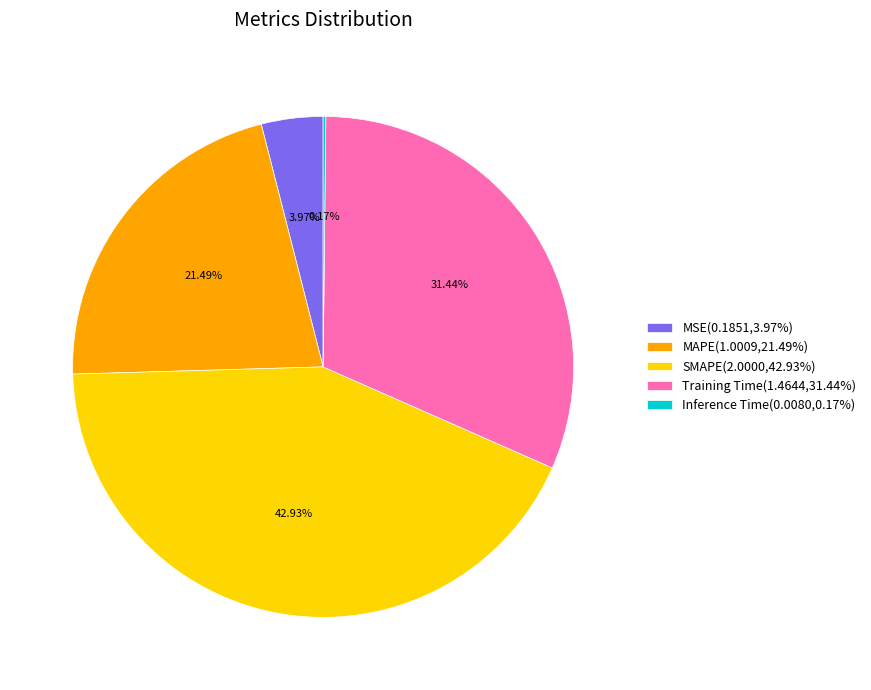

Do SMAPE(2.0000,42.93%) and MAPE(1.0009,21.49%) together represent more than half of the pie?

Yes